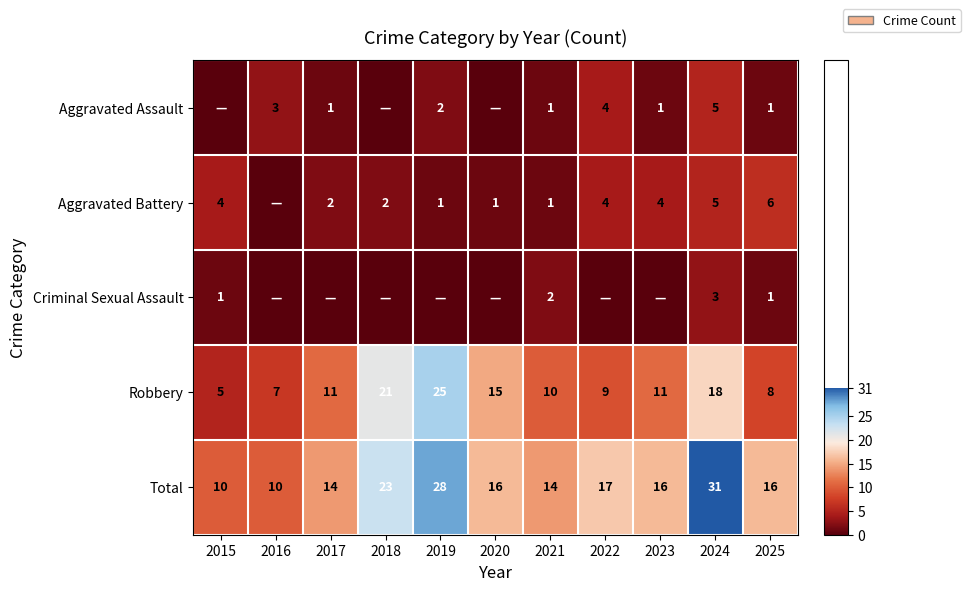

What is the spread (max minus min) of values at 2025?

15